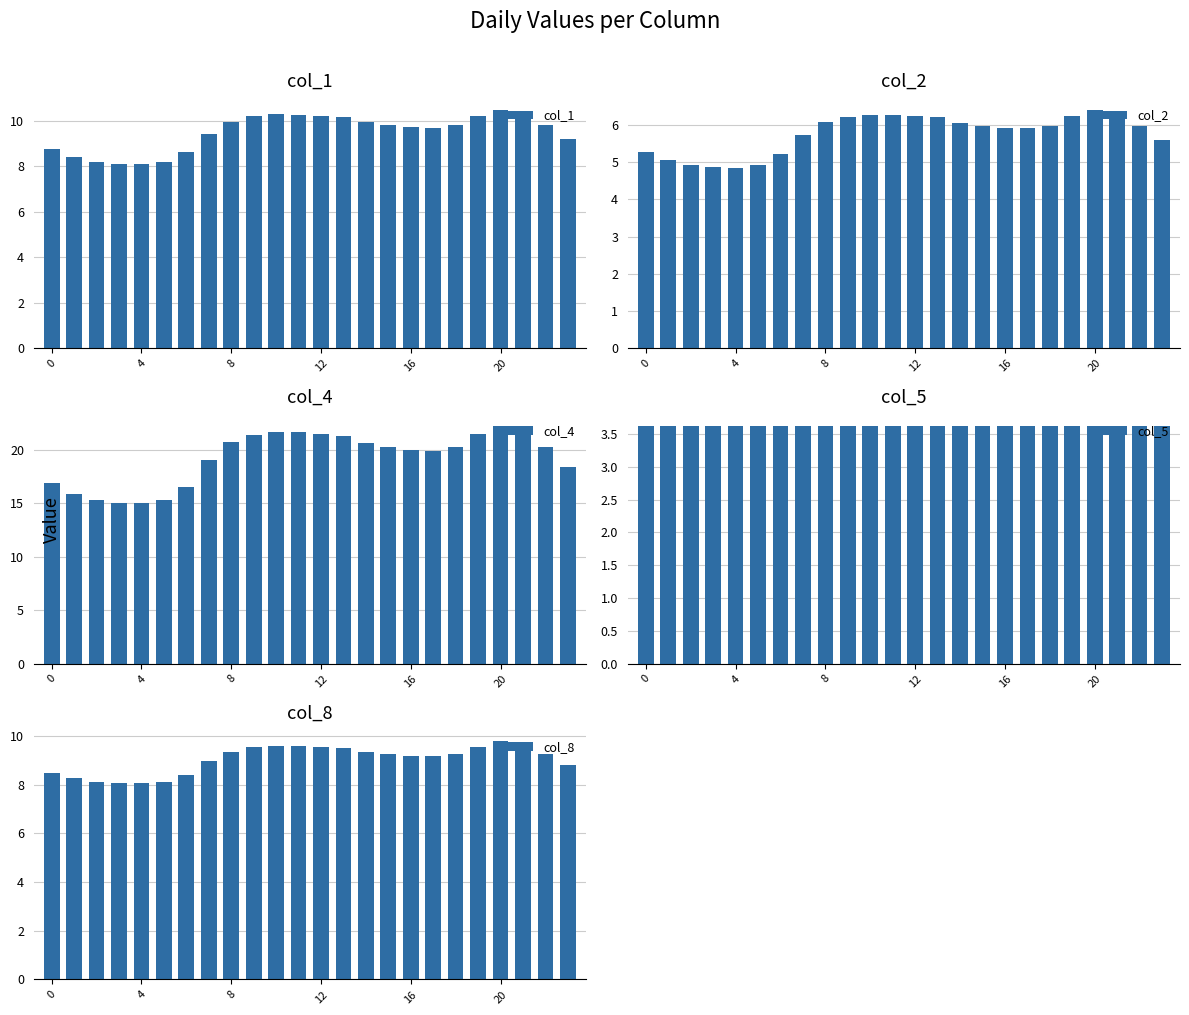

How many categories are shown in the chart?

24